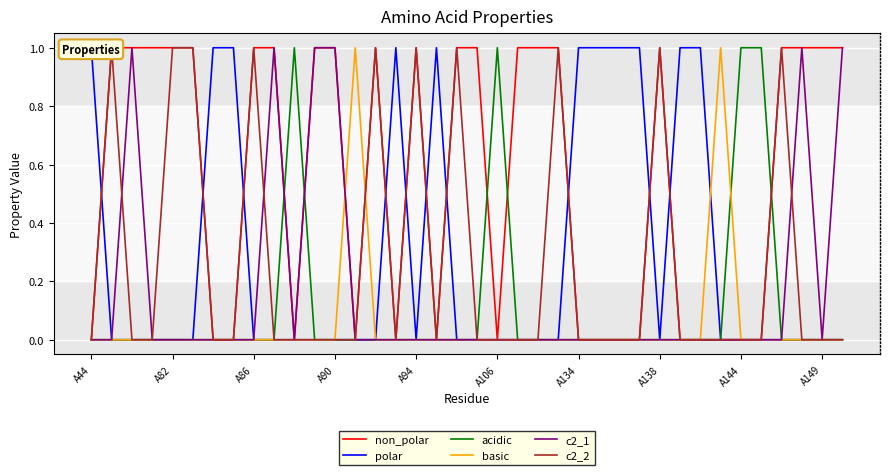

Which series has the largest range (max minus min)?

non_polar